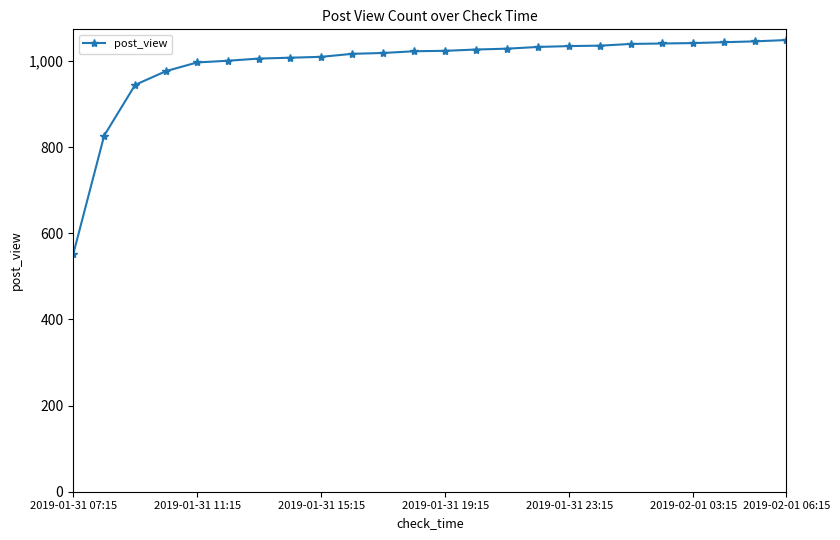

How many lines are shown in the chart?

1